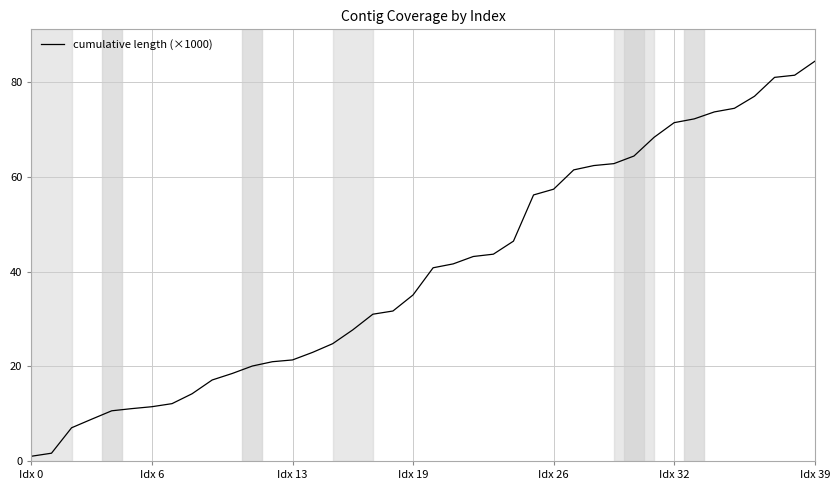

Count the number of categories in the chart.

40